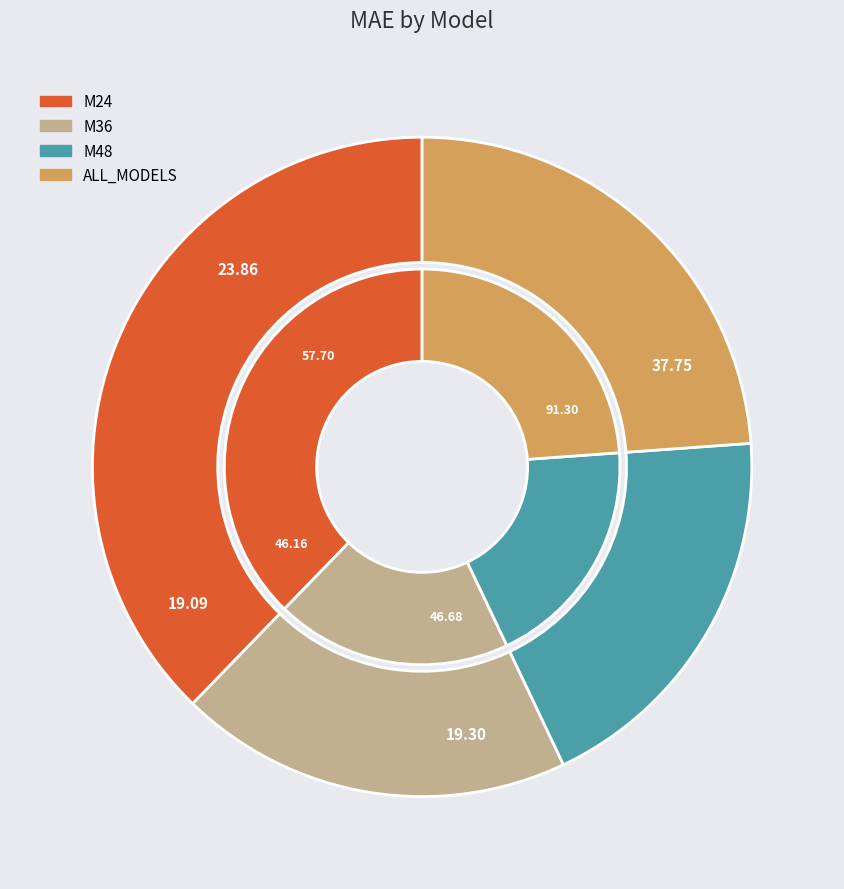

Which slice is the smallest?

M48